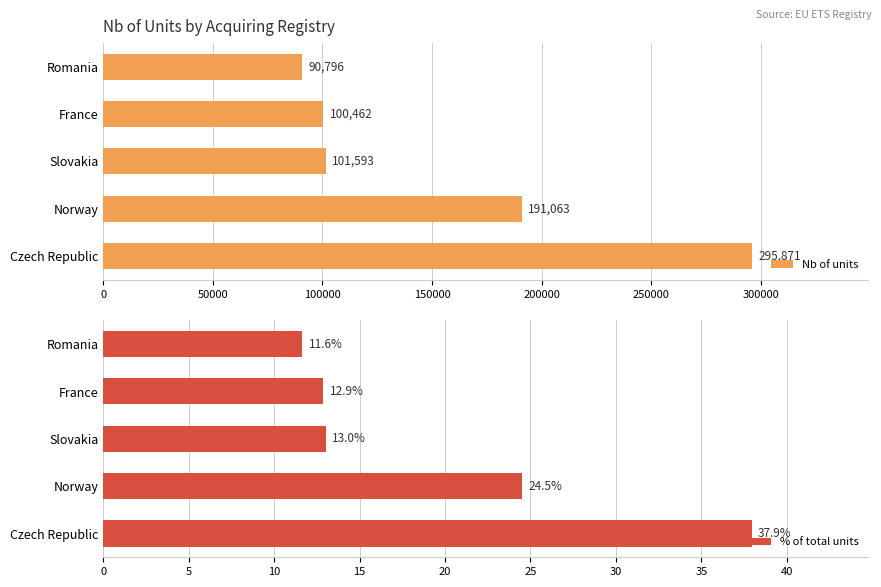

What is the average value of the Nb of units series?

155957